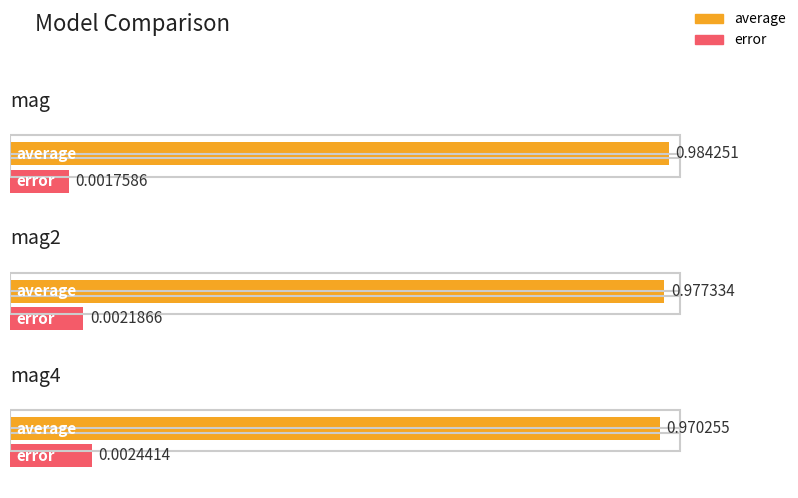

At how many categories does at least one series exceed 0?

3